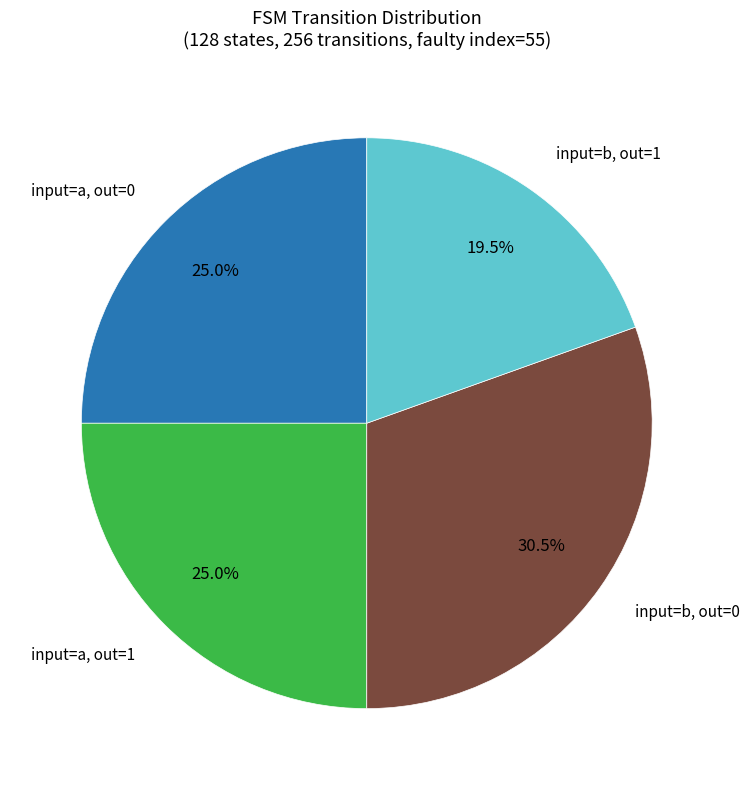

Is there a majority slice in this chart?

No